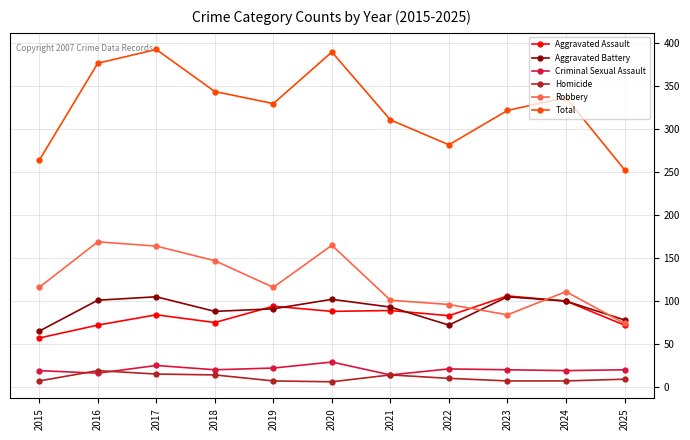

How many interior local valleys does the Robbery series have?

2